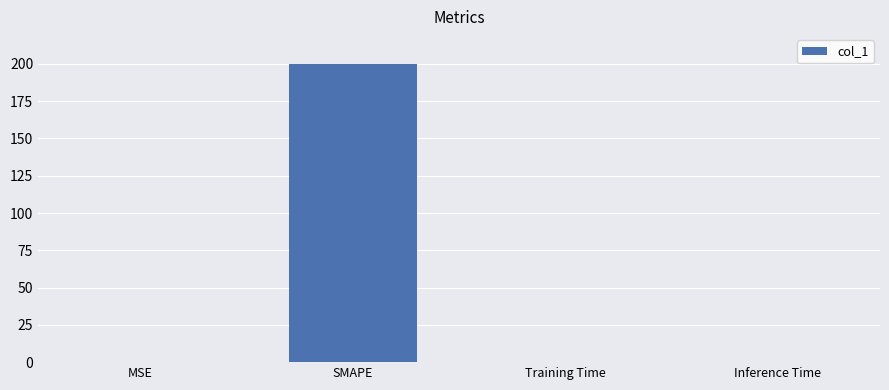

Count the number of categories in the chart.

4